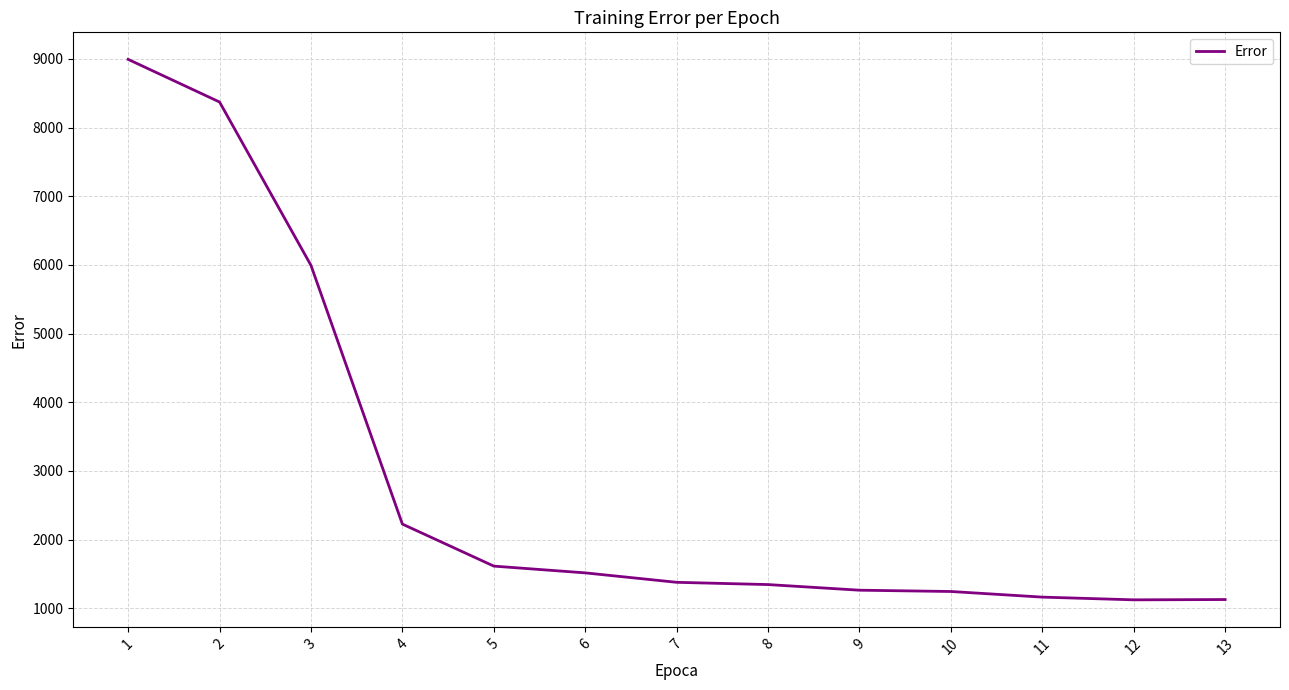

What is the ratio of the value at 13 to the value at 10?

0.9